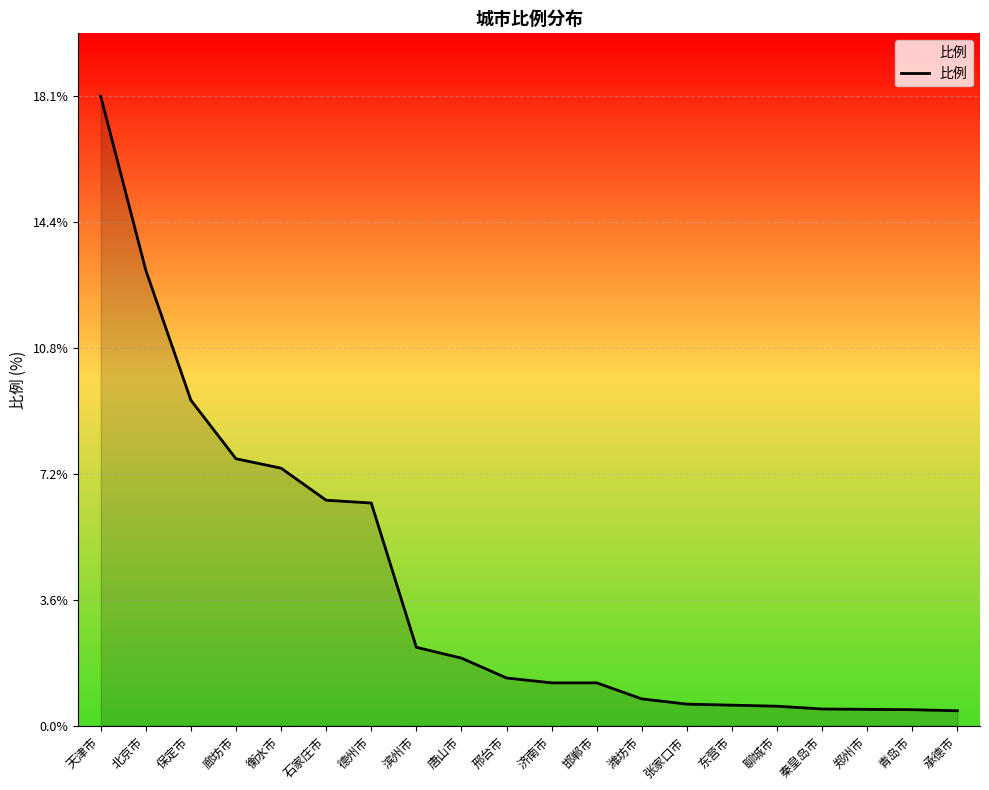

Does the chart have visible grid lines?

Yes